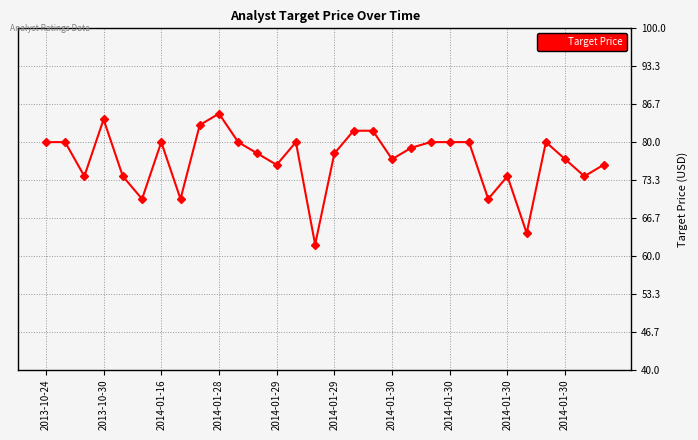

How many categories are shown in the chart?

30